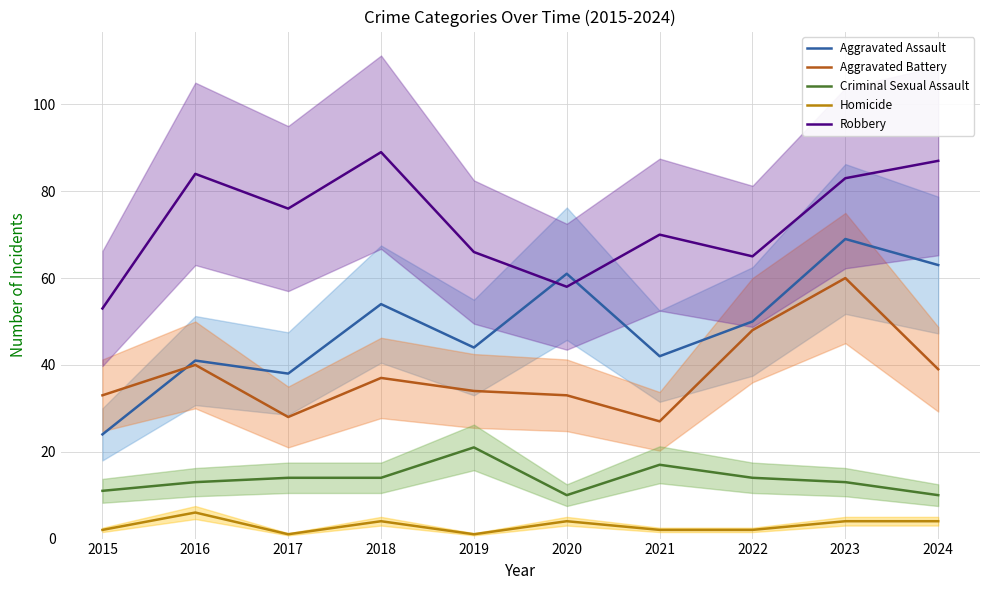

At which category does Robbery reach its first local valley?

2017